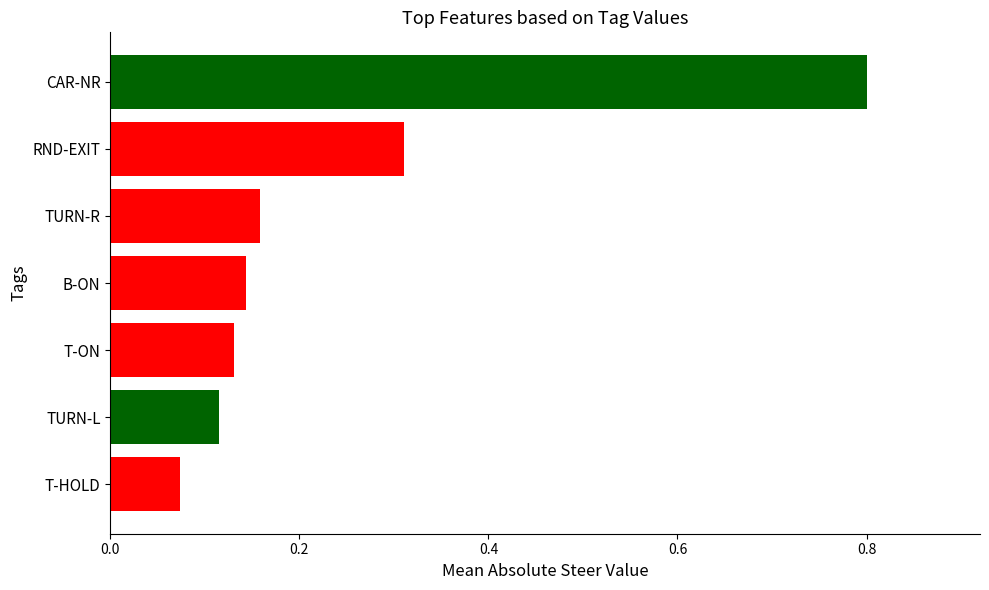

The chart shows a value of 0.0 at T-HOLD. True or false?

False